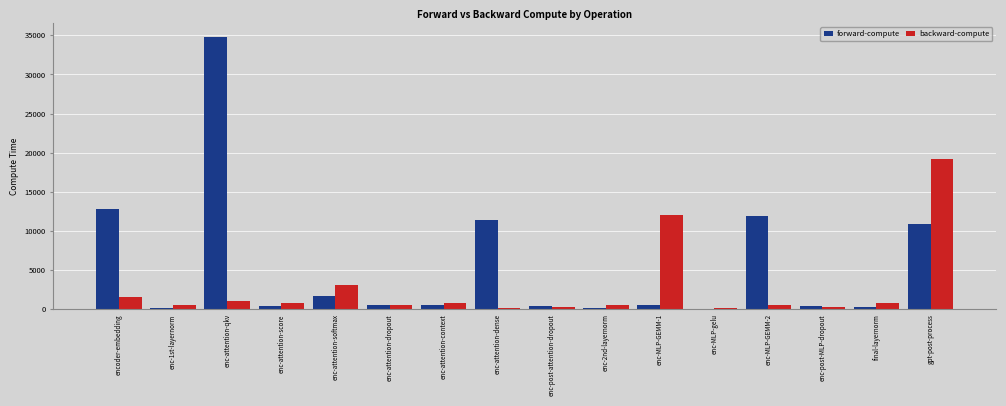

Which series changed the most between enc-1st-layernorm and enc-attention-dense?

forward-compute